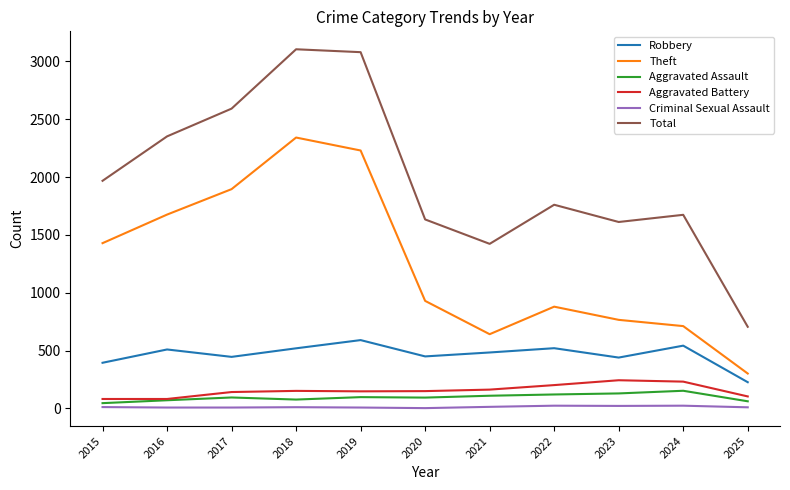

What are all the series names shown in the legend?

Robbery, Theft, Aggravated Assault, Aggravated Battery, Criminal Sexual Assault, Total